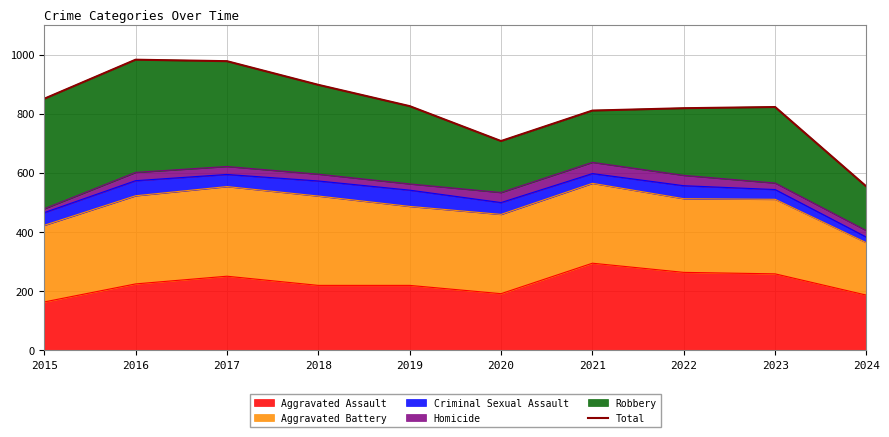

How many values are below 826?

5